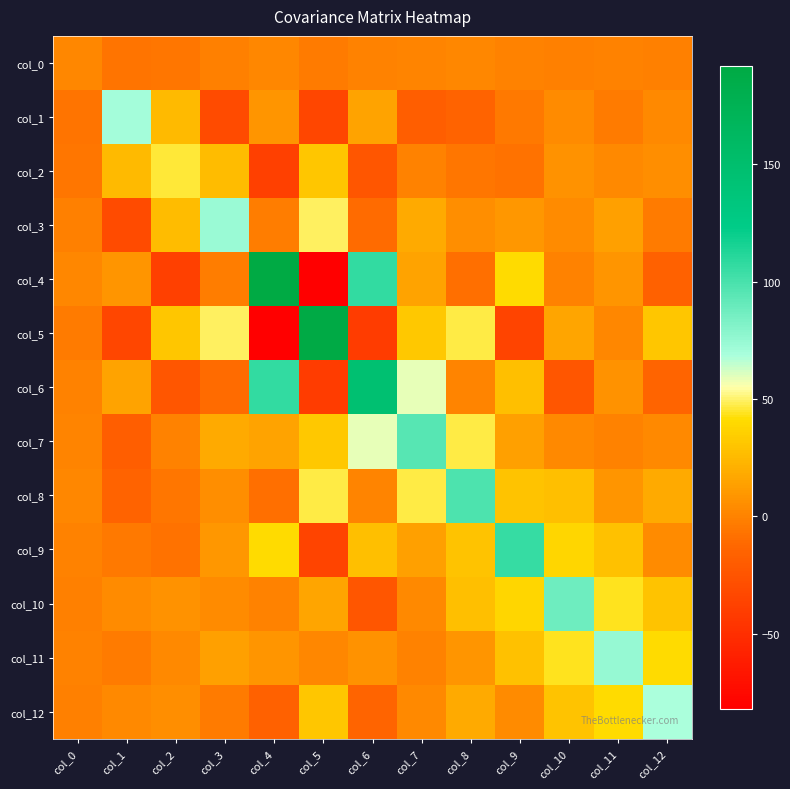

How many data points does each series have?

13